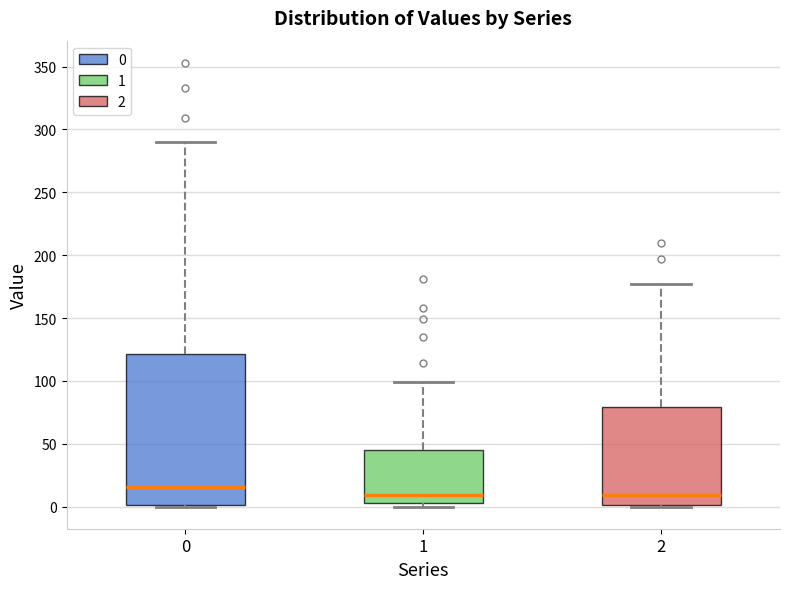

Reading left to right, transcribe this box plot: for each box, give where its median line is, the range the box spans, and where its two whiskers end, as read against the y-axis. The values are not printed on the chart, so give them approximately, as read against the axis.

0: median 15, box 0 to 120, whiskers 0 to 290
1: median 10, box 5 to 45, whiskers 0 to 100
2: median 10, box 0 to 80, whiskers 0 to 175